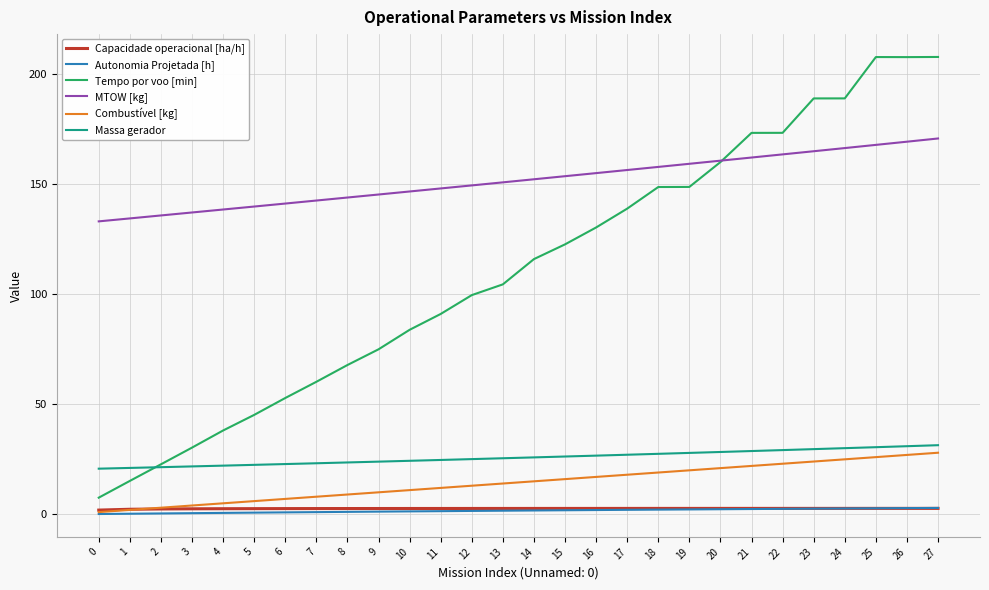

What is the maximum value shown in the chart?

208.0